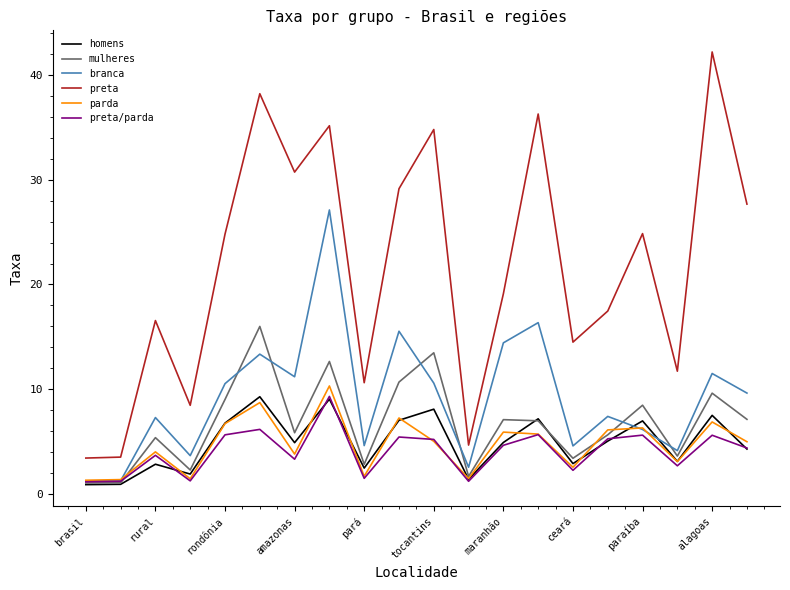

Which series has the largest range (max minus min)?

preta